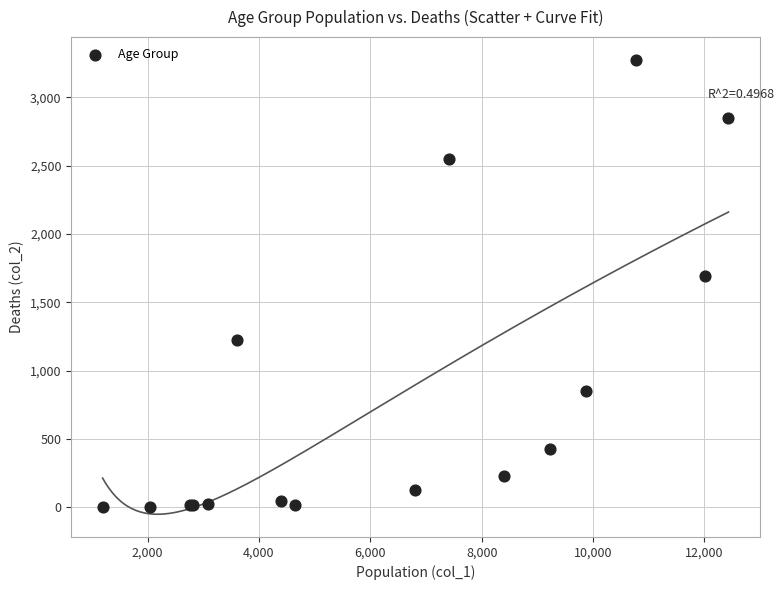

What Y value in the scatter plot is closest to 1638?

1690